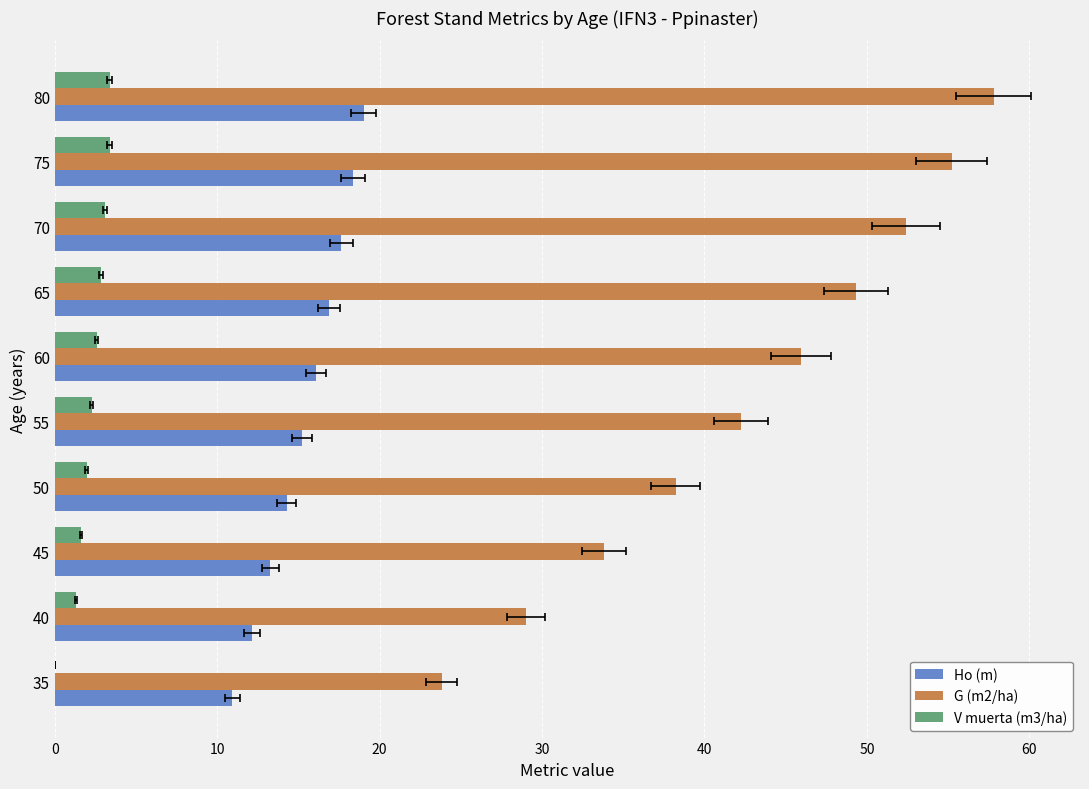

Between 60 and 70, which is larger?

70